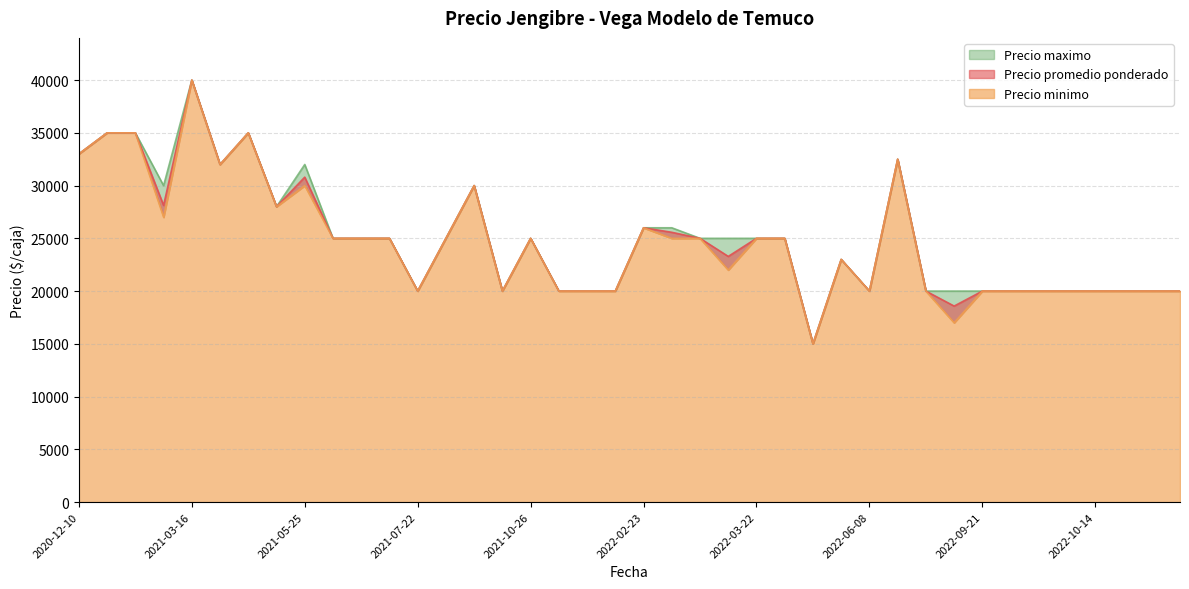

At how many categories does at least one series exceed 30338?

8